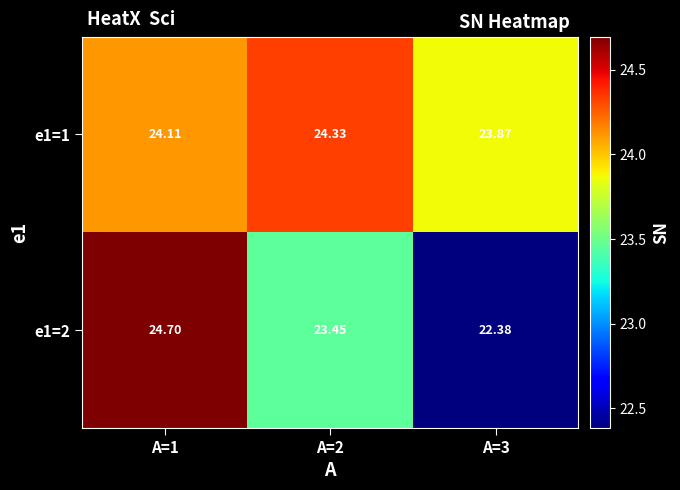

What is the maximum value shown in the chart?

24.7